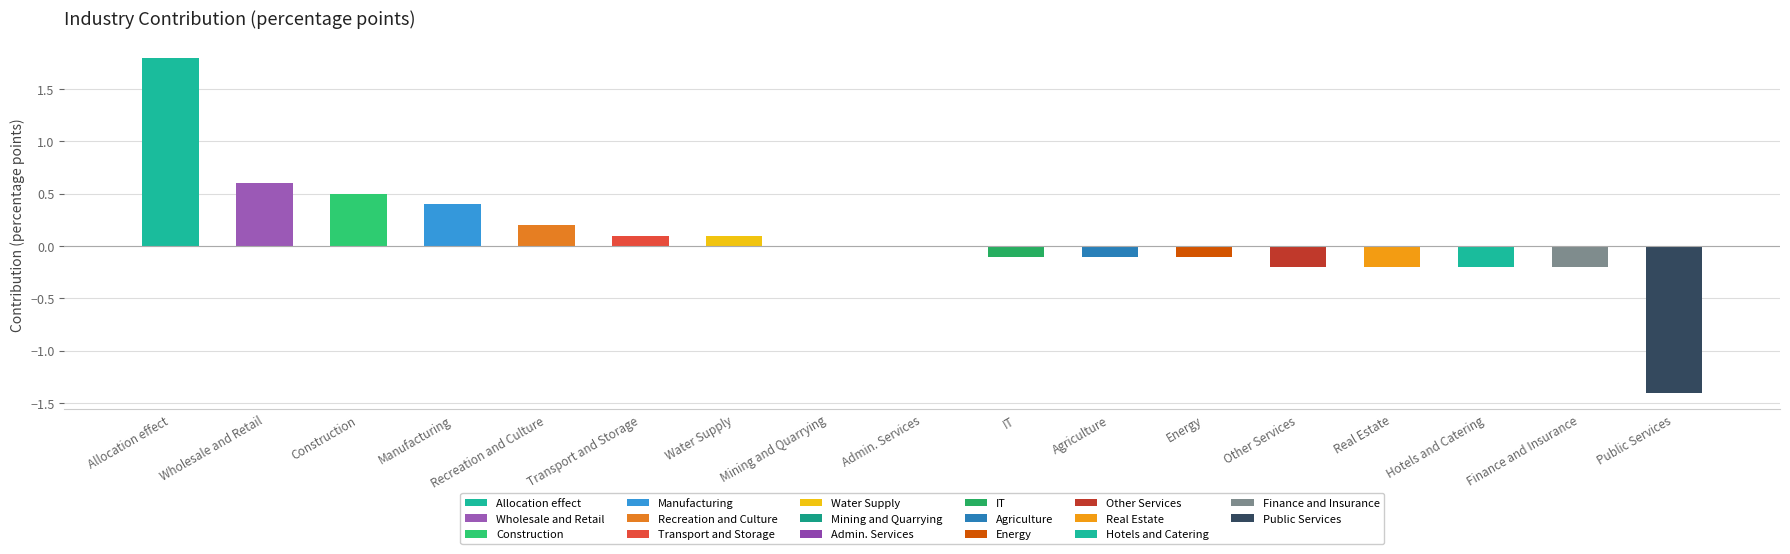

Rank the categories by value from highest to lowest.

Allocation effect, Wholesale and Retail, Construction, Manufacturing, Recreation and Culture, Transport and Storage, Water Supply, Mining and Quarrying, Admin. Services, IT, Agriculture, Energy, Other Services, Real Estate, Hotels and Catering, Finance and Insurance, Public Services